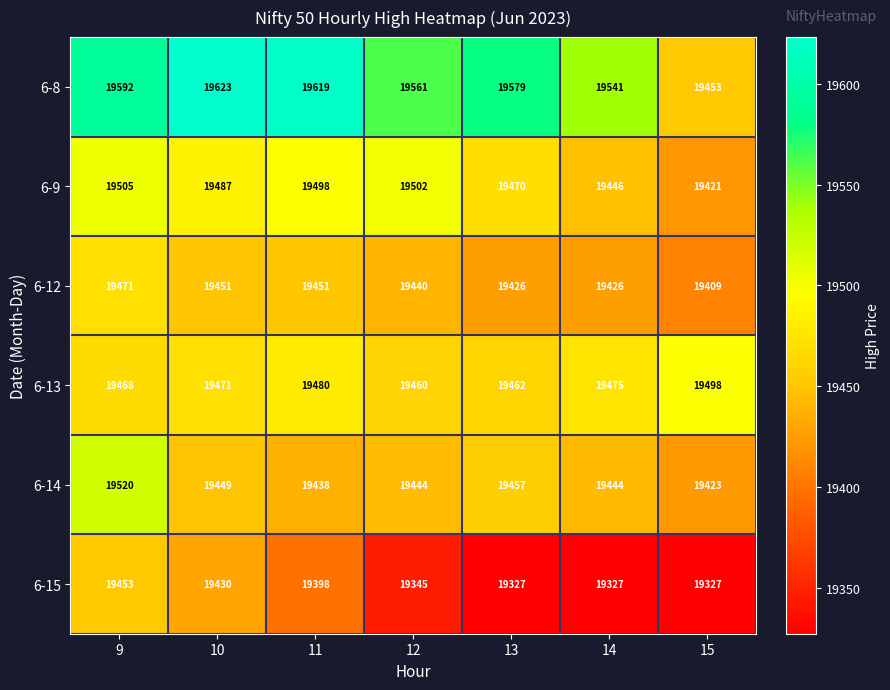

Count the number of data series in this chart.

6